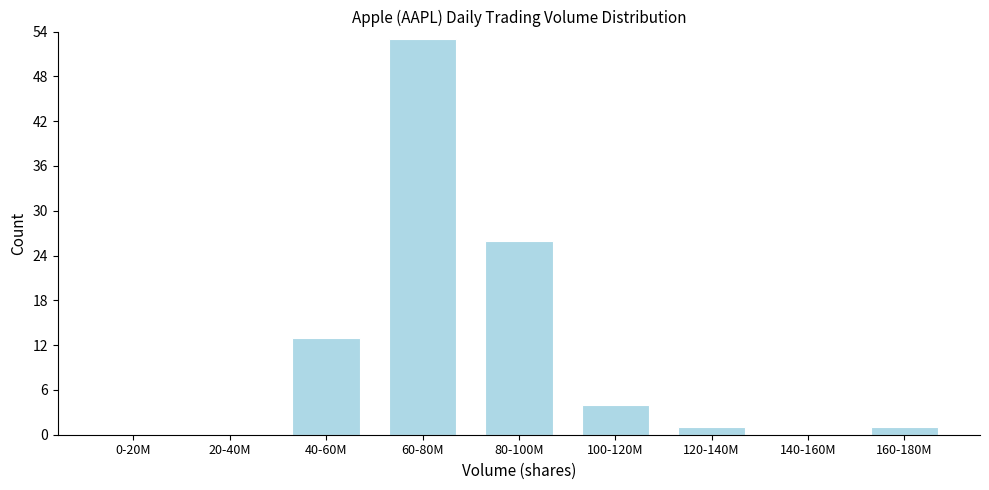

Reading left to right, list all the values displayed in this chart.

0-20M=0	20-40M=0	40-60M=13	60-80M=53	80-100M=26	100-120M=4	120-140M=1	140-160M=0	160-180M=1